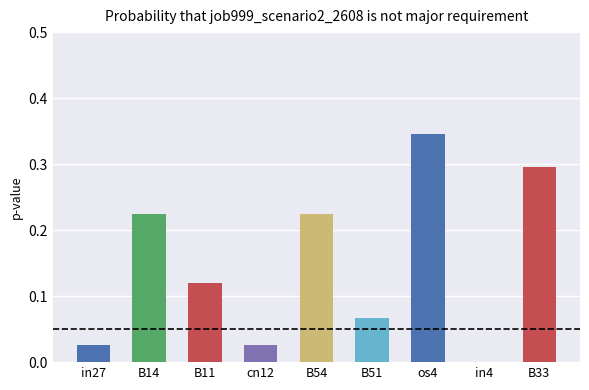

How many values are above zero?

8